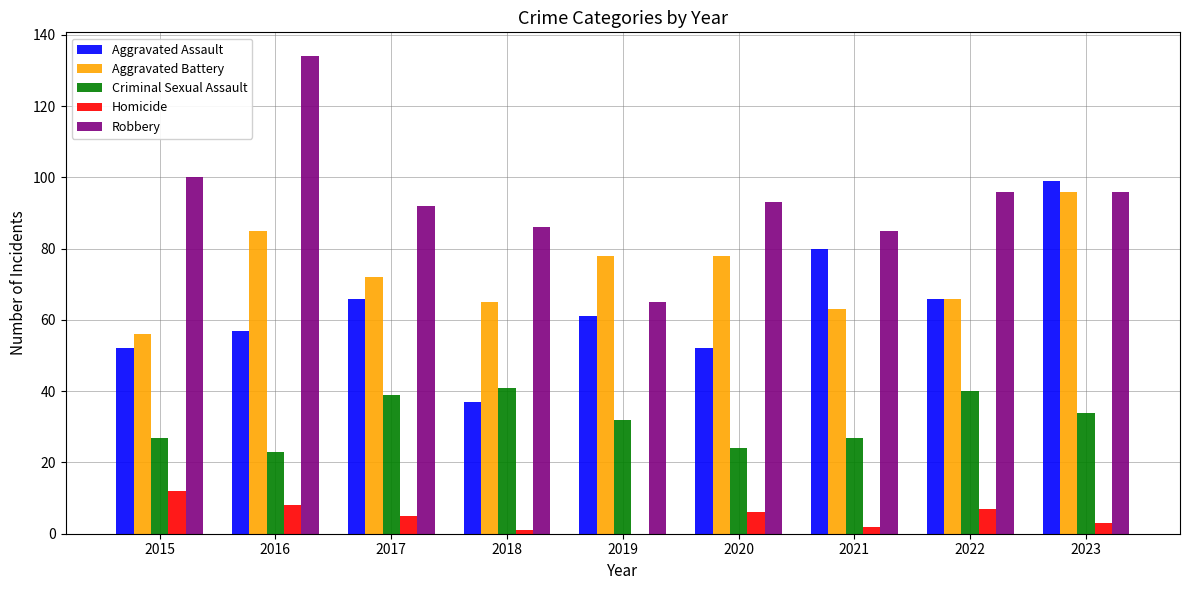

True or false: Criminal Sexual Assault has a value of 27 at 2021.

True